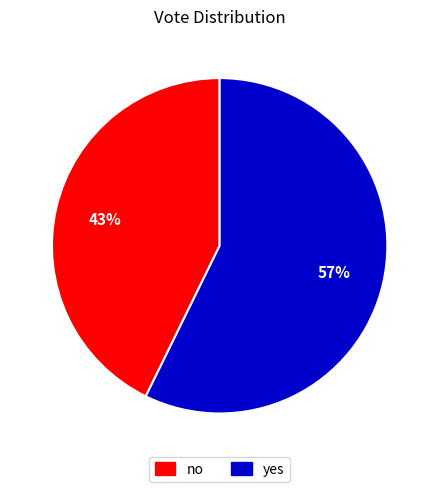

What is the smallest slice in the pie chart?

no